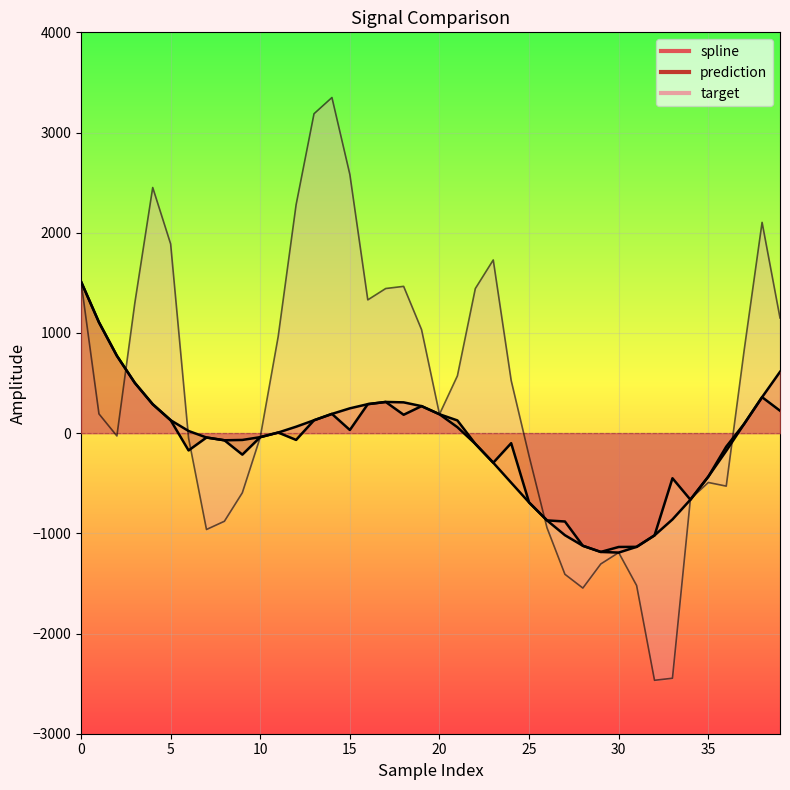

What is the spread (max minus min) of values at 31?

385.8